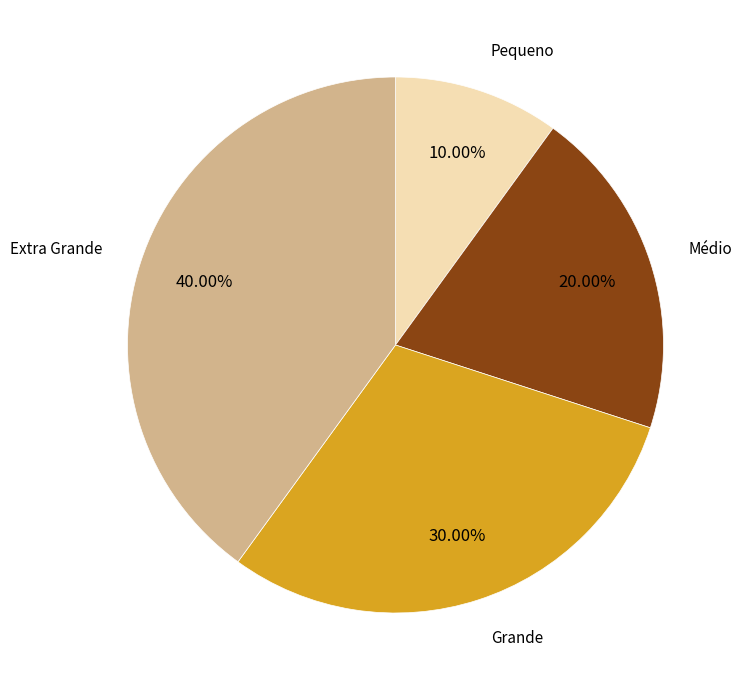

Is there any slice that represents more than half of the pie?

No